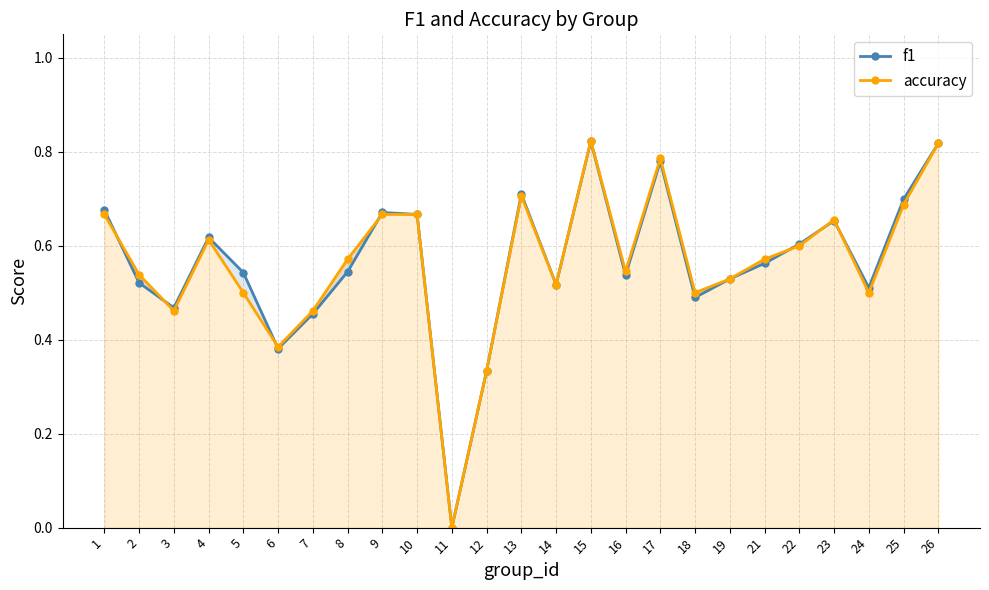

How many values in the f1 series exceed 0?

24